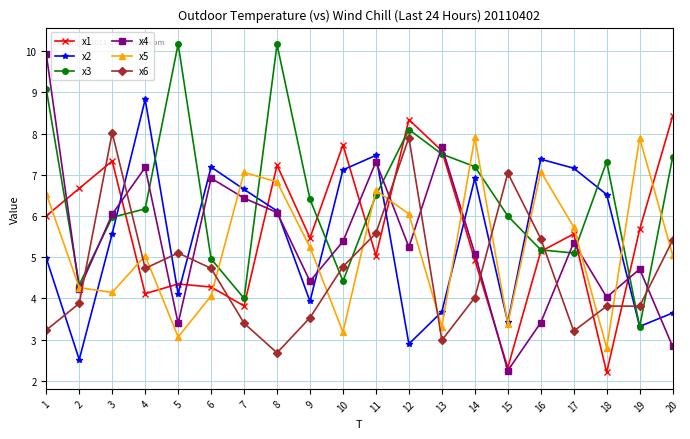

Which series has the widest spread of values?

x4